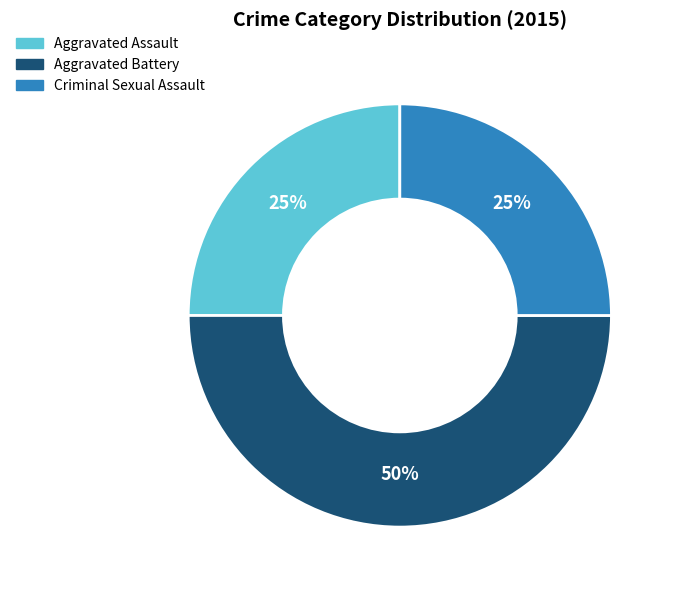

What percentage is the Criminal Sexual Assault slice, to the nearest percent?

25%